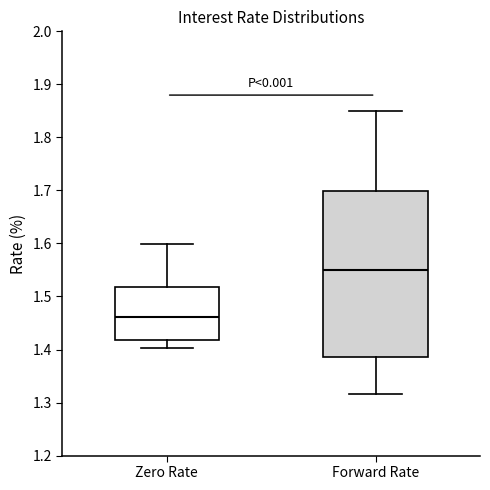

Comparing the boxes themselves (not the whiskers), which one is the tallest?

Forward Rate